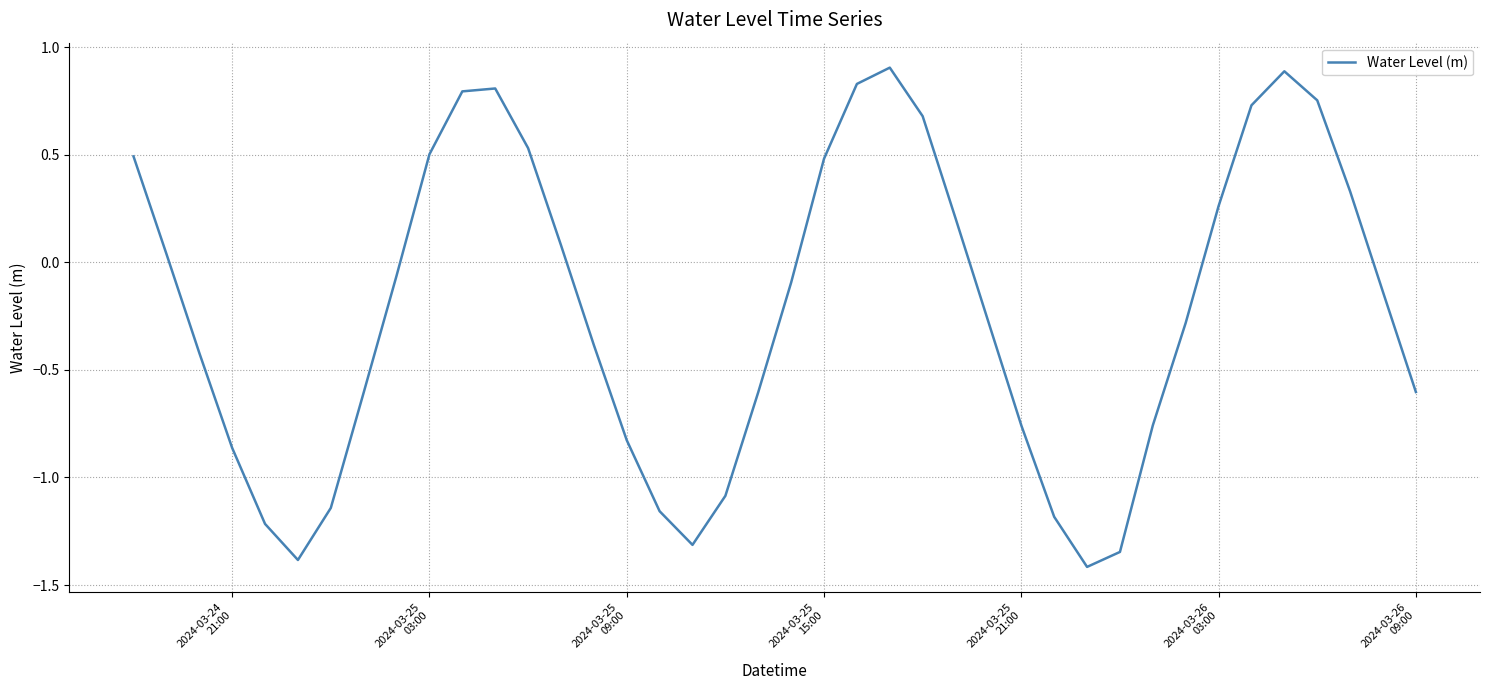

What is the difference between the maximum and minimum values?

2.3